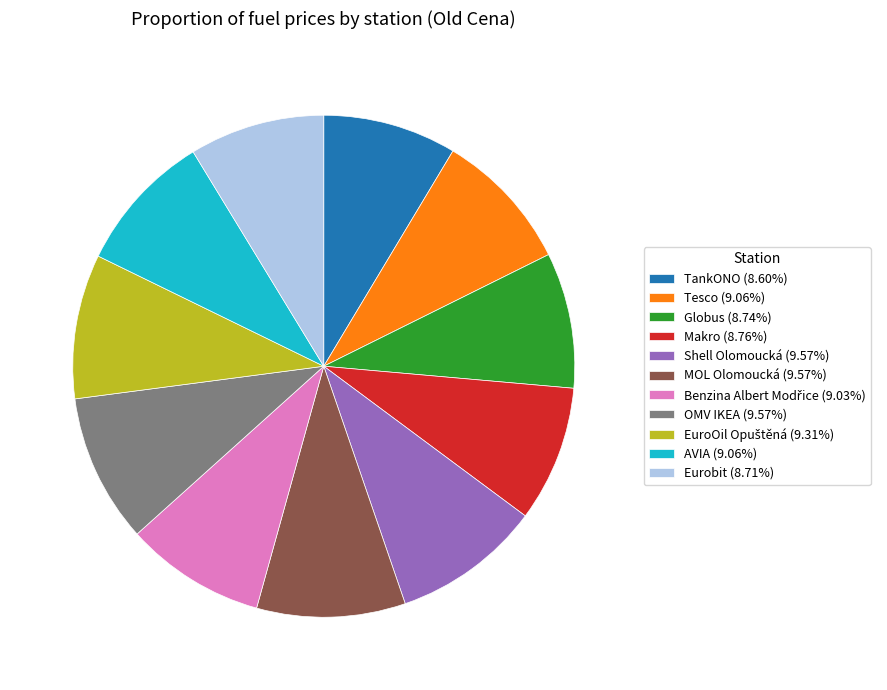

Is there a majority slice in this chart?

No